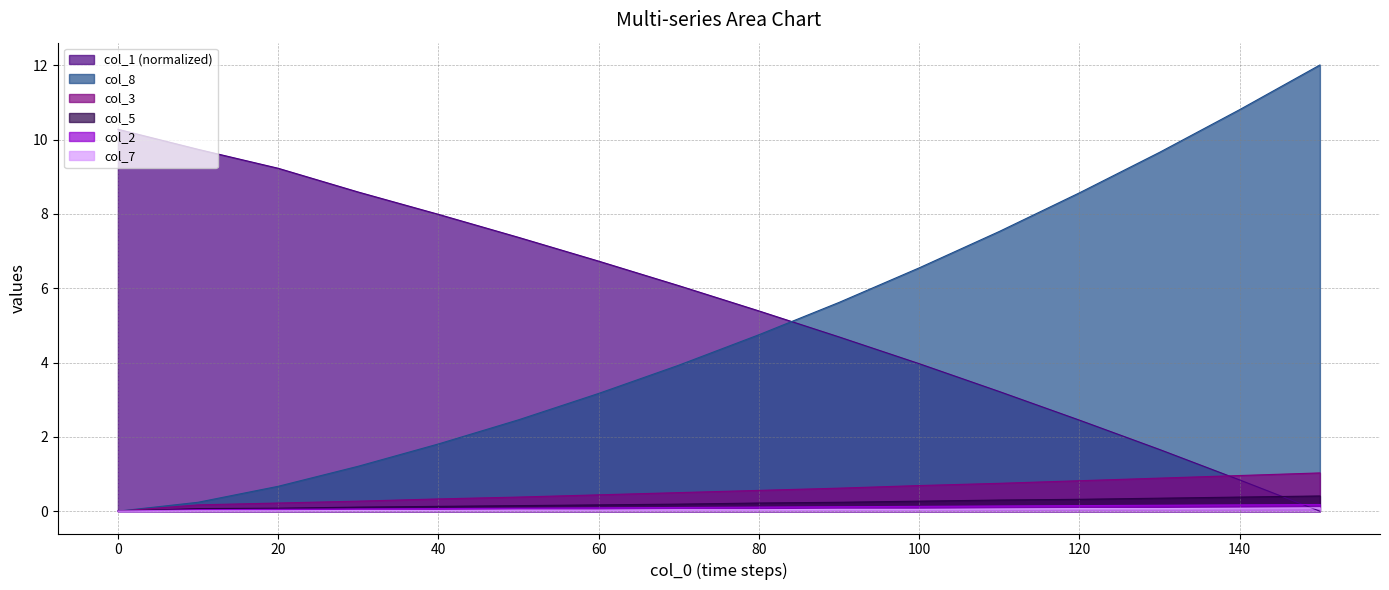

Which series has the largest range (max minus min)?

col_8